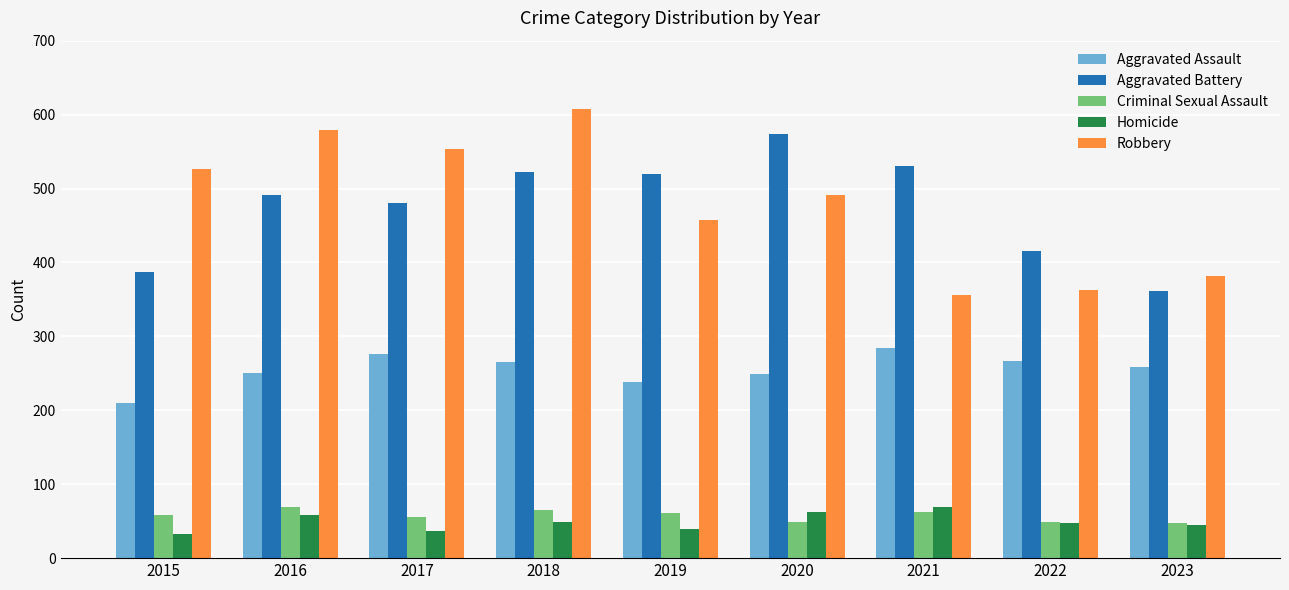

What is the difference between the maximum and minimum values in the Criminal Sexual Assault series?

22